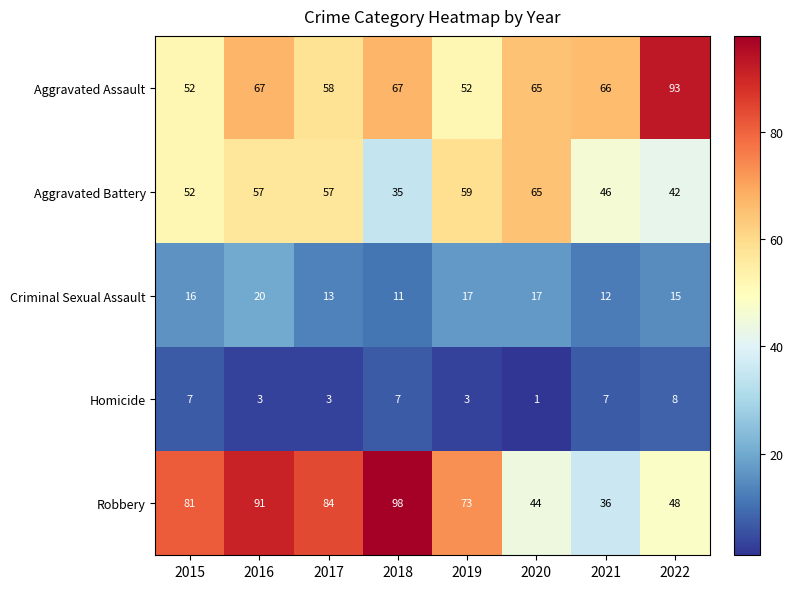

True or false: Aggravated Battery has a value of 85 at 2019.

False